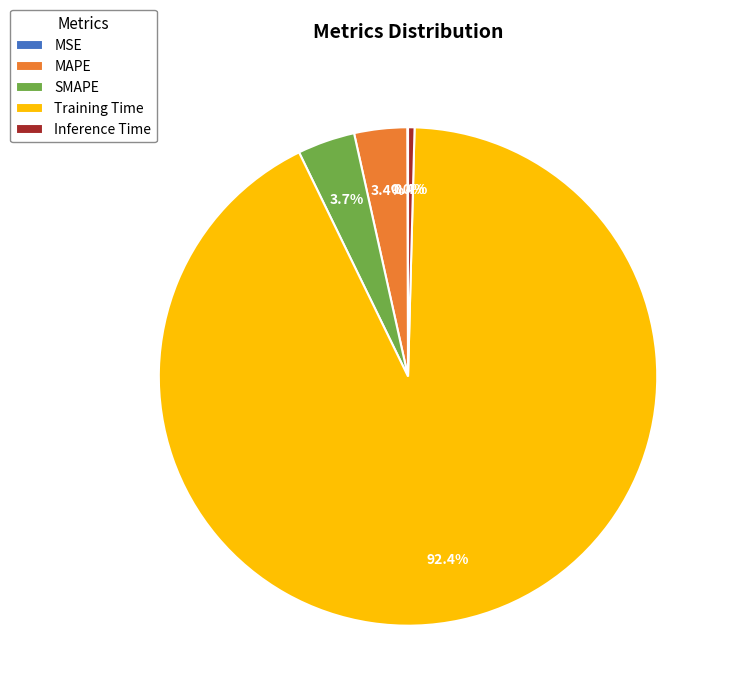

What is the total percentage of SMAPE and Inference Time?

4.1%